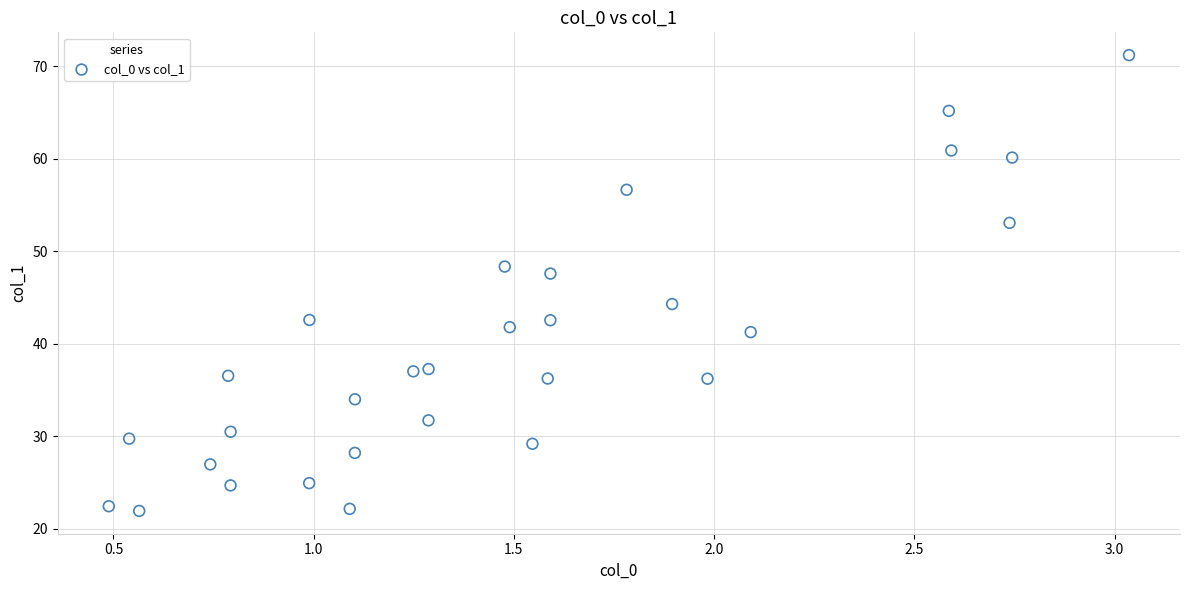

What is the range of Y values (max minus min)?

49.3